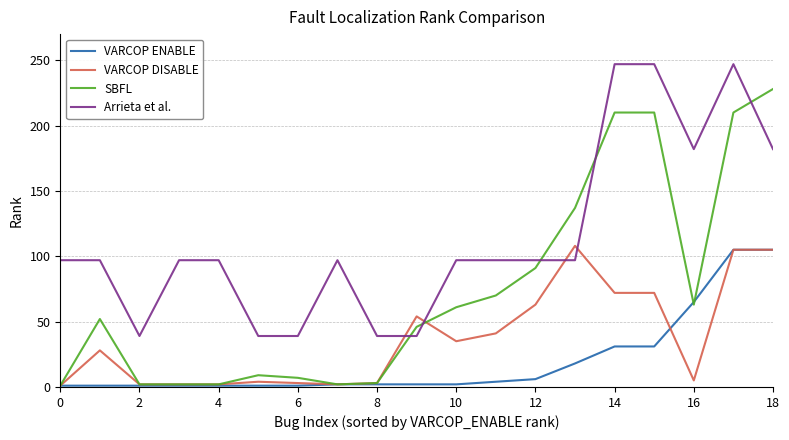

What is the greatest value displayed?

247